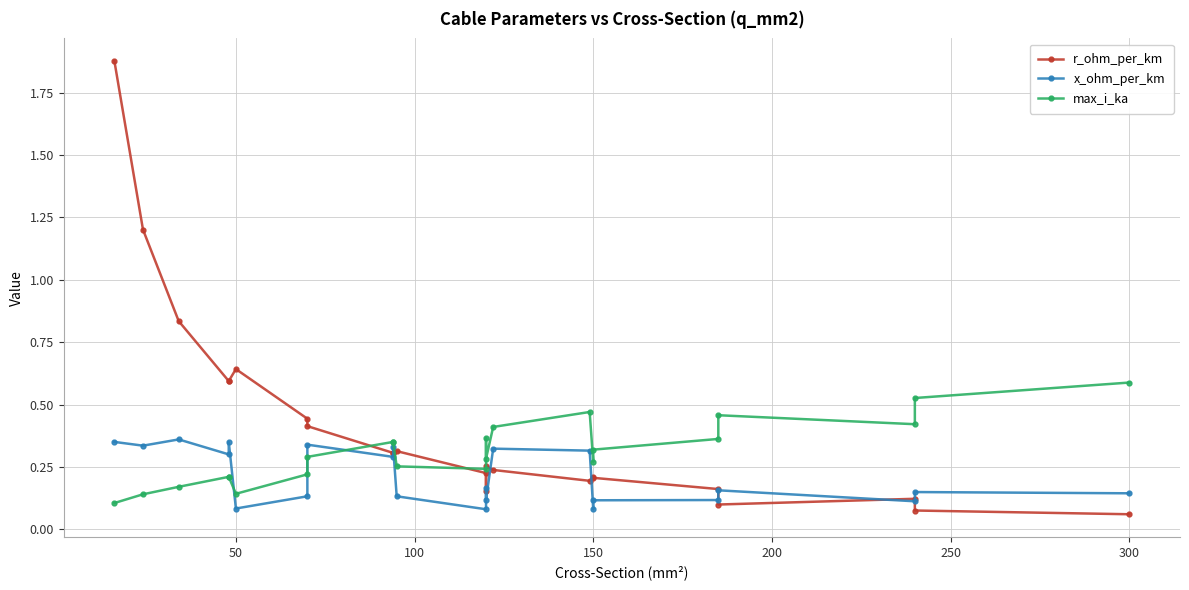

What is the sum of all max_i_ka values?

7.2